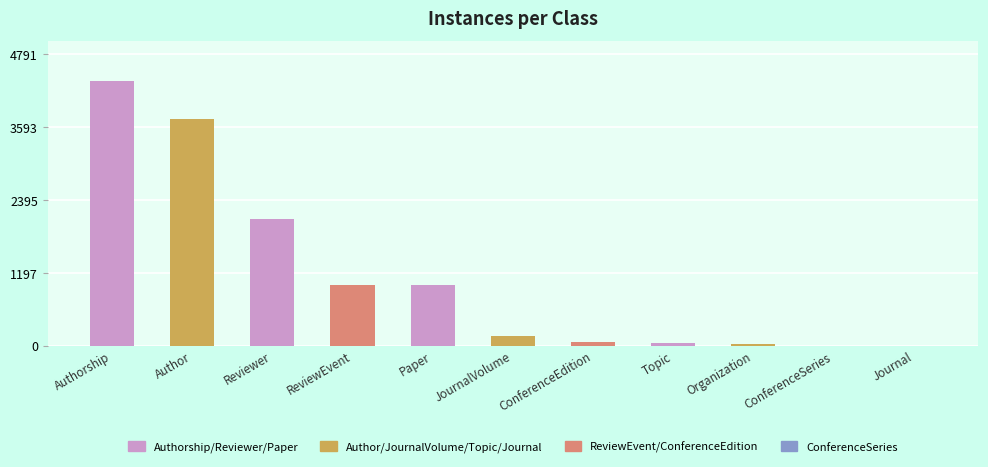

What is the sum of the values at Paper and Organization?

1023